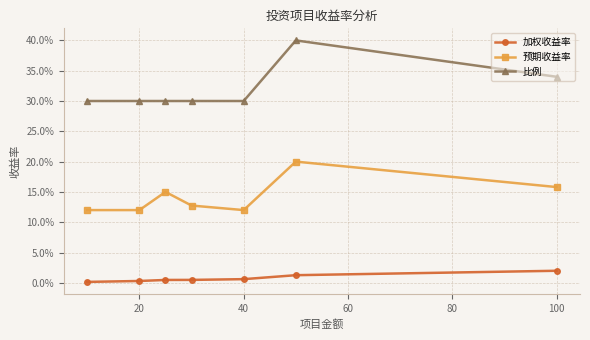

Reading left to right, transcribe all the data shown in this chart.

加权收益率: 0.0	0.0	0.0	0.0	0.0	0.0	0.0
预期收益率: 0.1	0.1	0.1	0.1	0.1	0.2	0.2
比例: 0.3	0.3	0.3	0.3	0.3	0.4	0.3